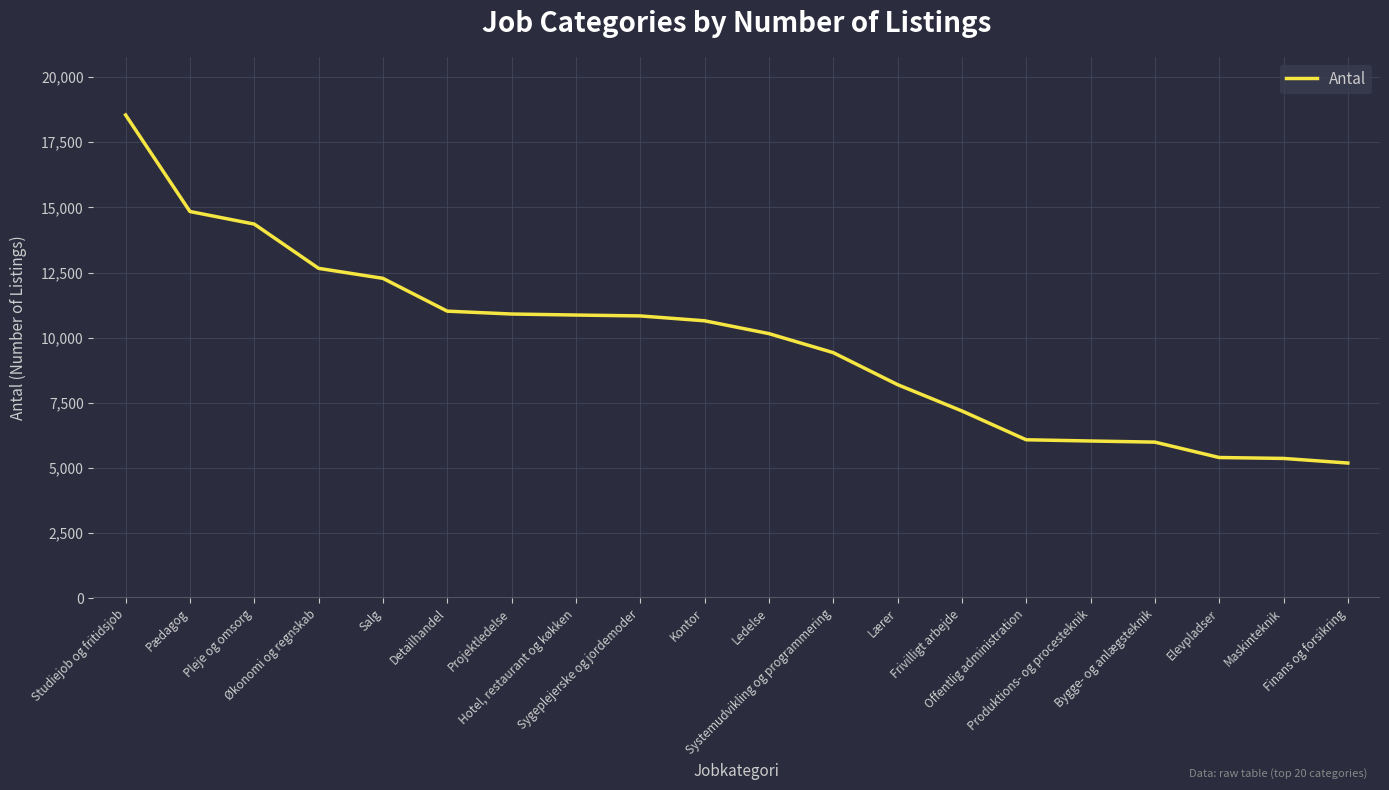

Rank the categories by value from highest to lowest.

Studiejob og fritidsjob, Pædagog, Pleje og omsorg, Økonomi og regnskab, Salg, Detailhandel, Projektledelse, Hotel, restaurant og køkken, Sygeplejerske og jordemoder, Kontor, Ledelse, Systemudvikling og programmering, Lærer, Frivilligt arbejde, Offentlig administration, Produktions- og procesteknik, Bygge- og anlægsteknik, Elevpladser, Maskinteknik, Finans og forsikring